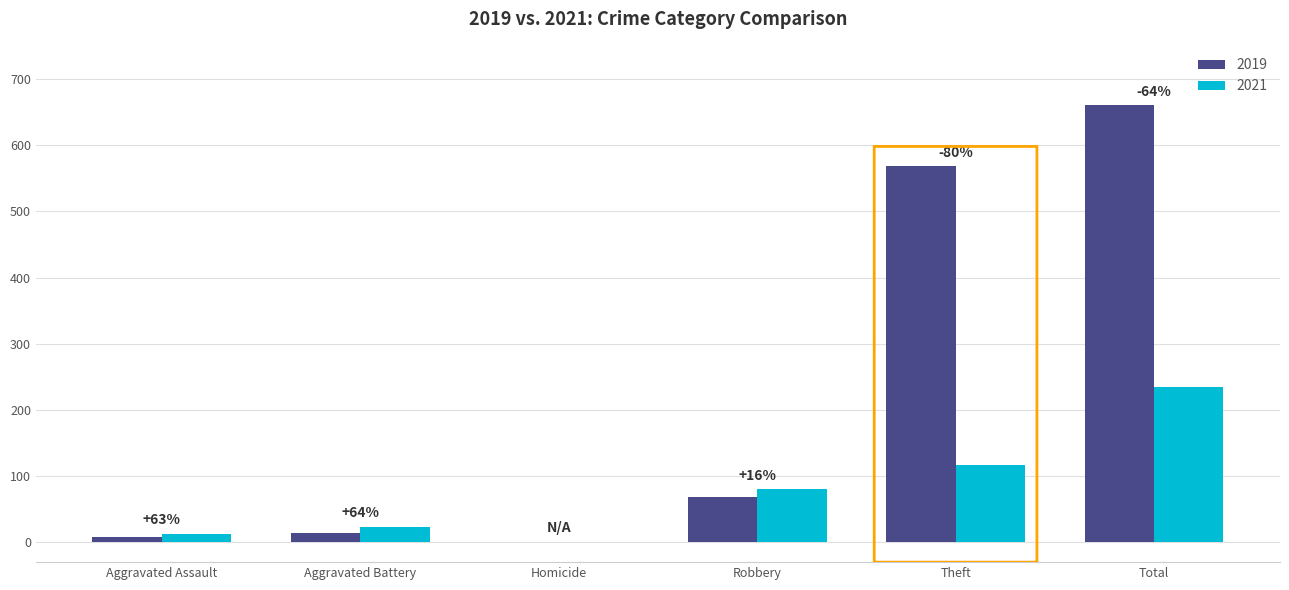

Is it true that 2021 equals 196 at Theft?

False